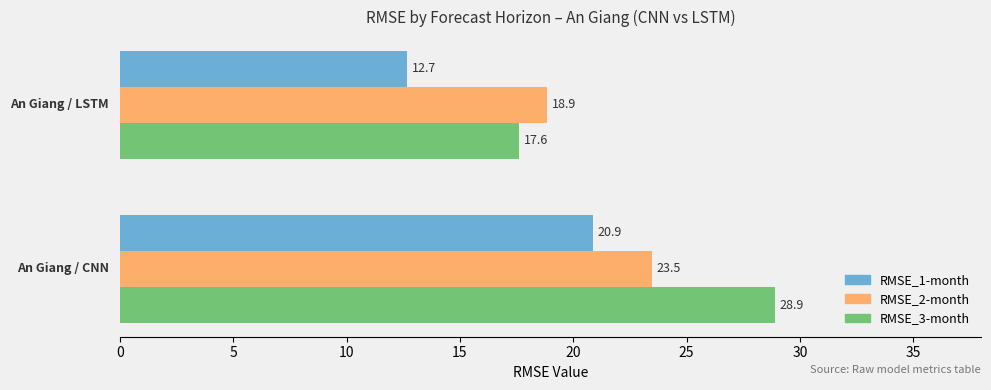

What is the lowest value of the RMSE_1-month series?

12.7